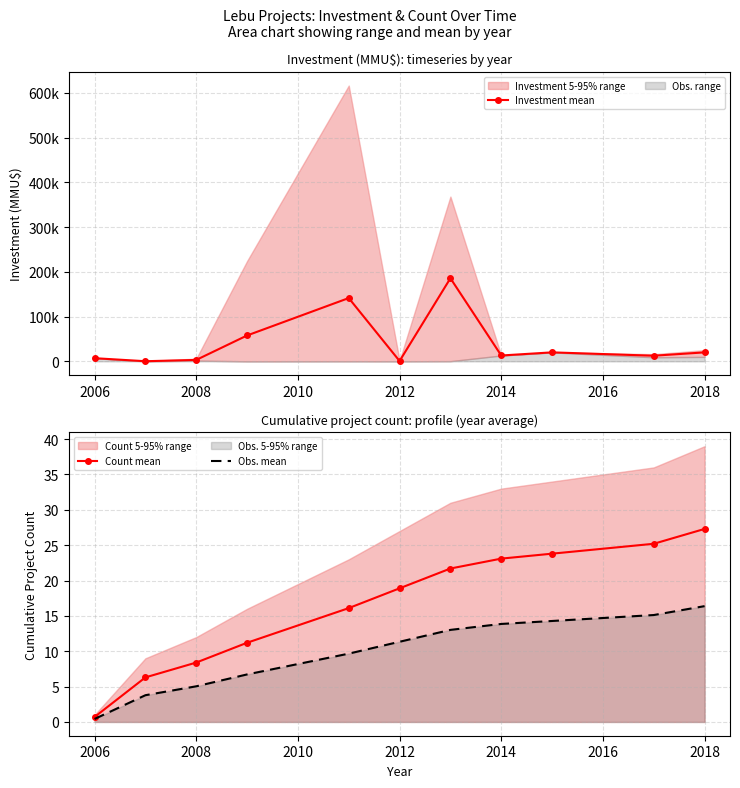

At which label does Count mean first exceed 18?

2012